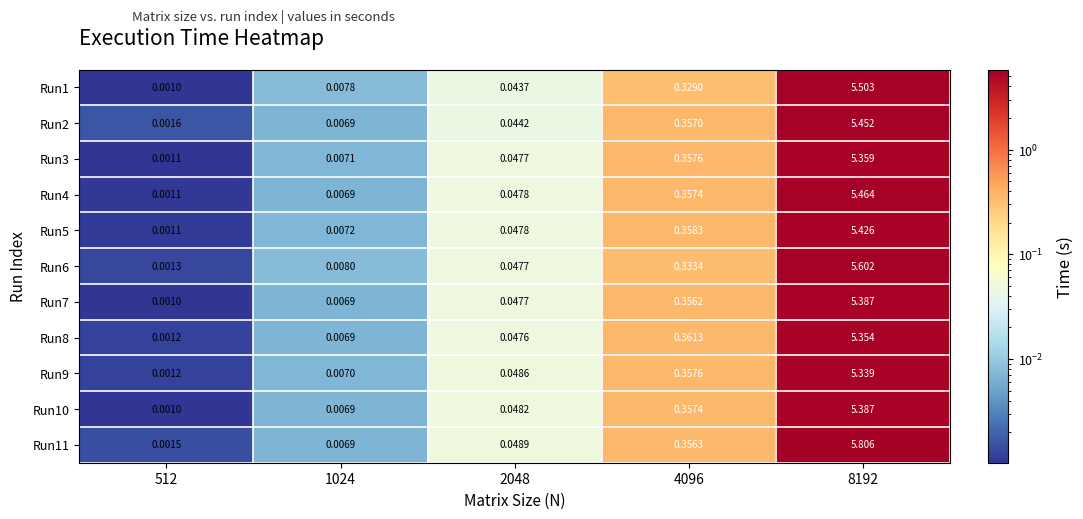

Is the value of Run10 at 8192 greater than the value of Run2 at 1024?

Yes